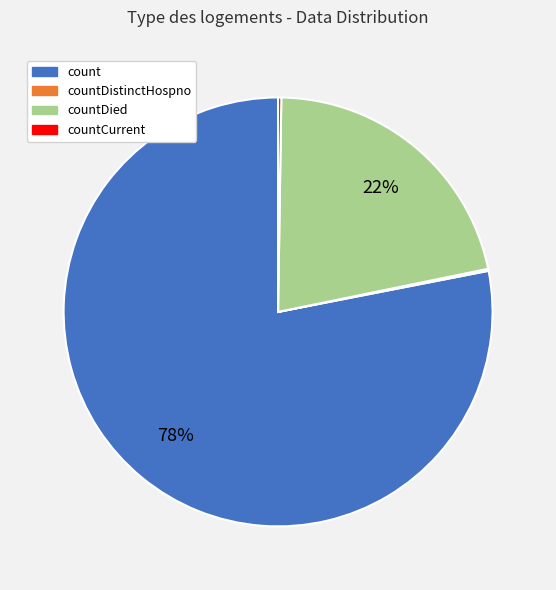

Is there a majority slice in this chart?

Yes